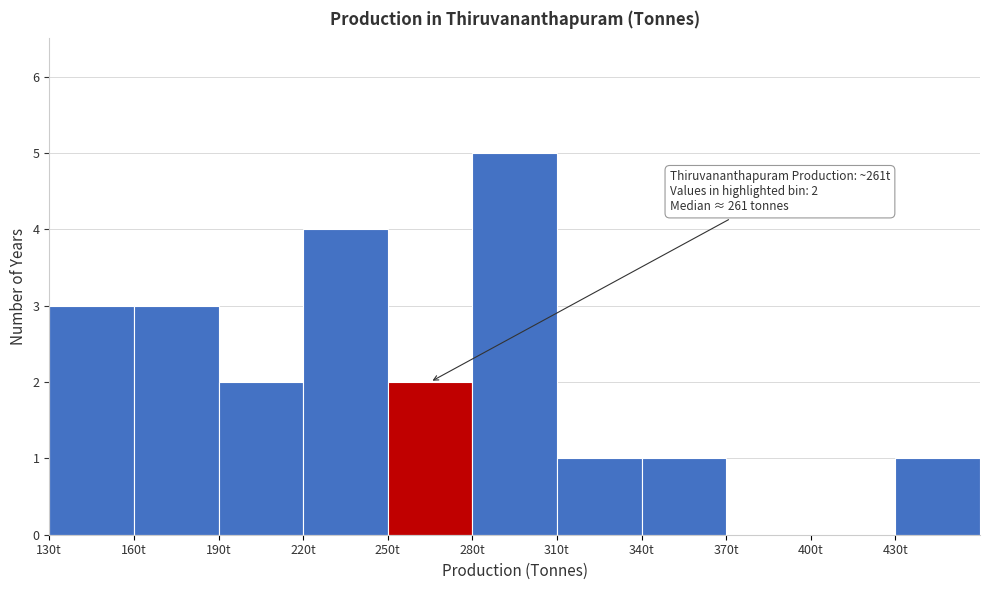

Over which range of the x-axis is the bar tallest?

280 to 310